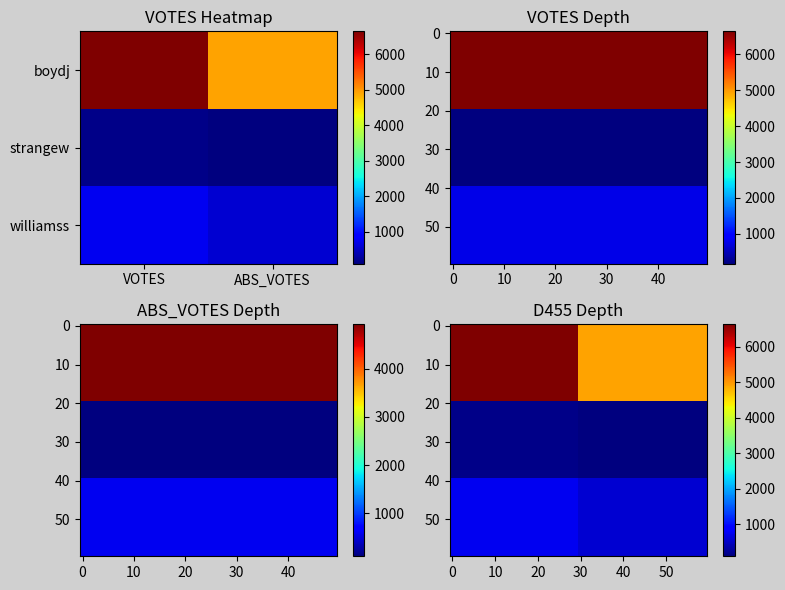

What is the highest value of the williamss series?

765